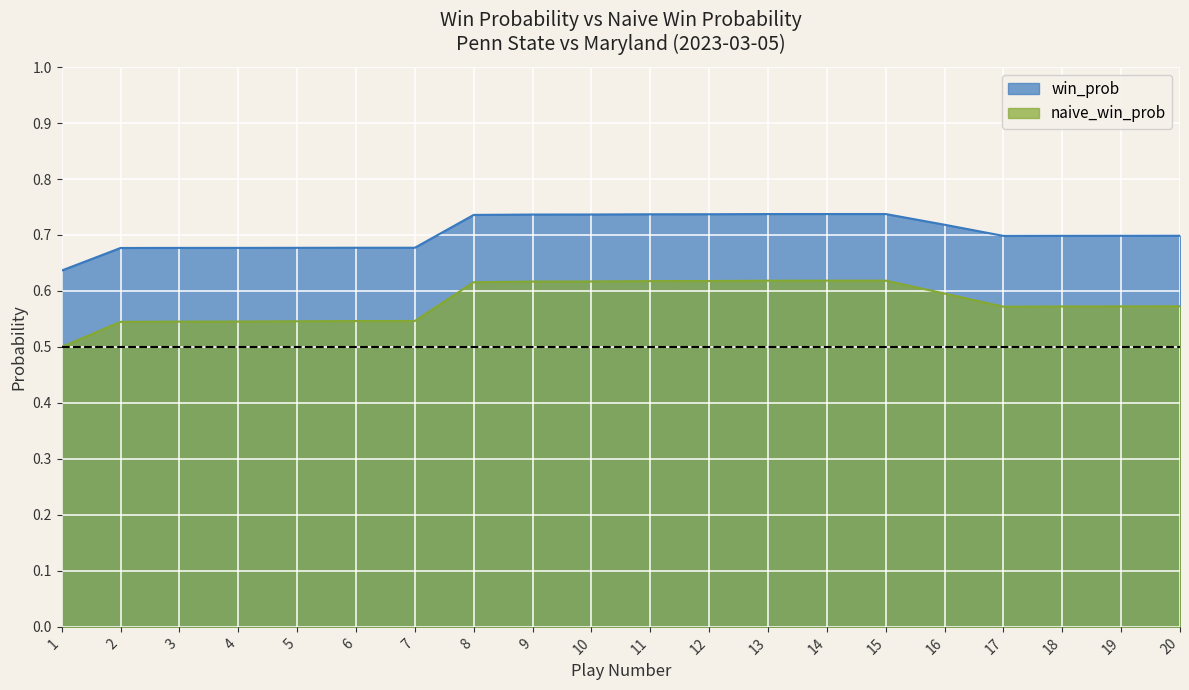

Does the chart display data point markers on the line(s)?

No